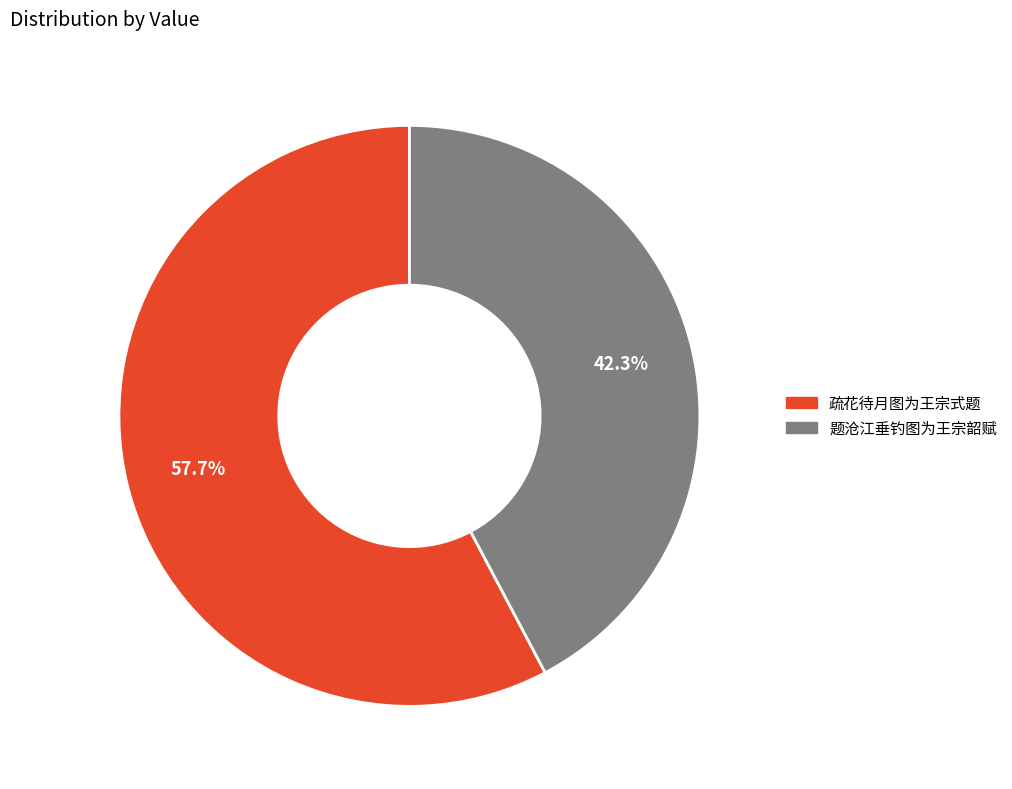

Is there a majority slice in this chart?

Yes